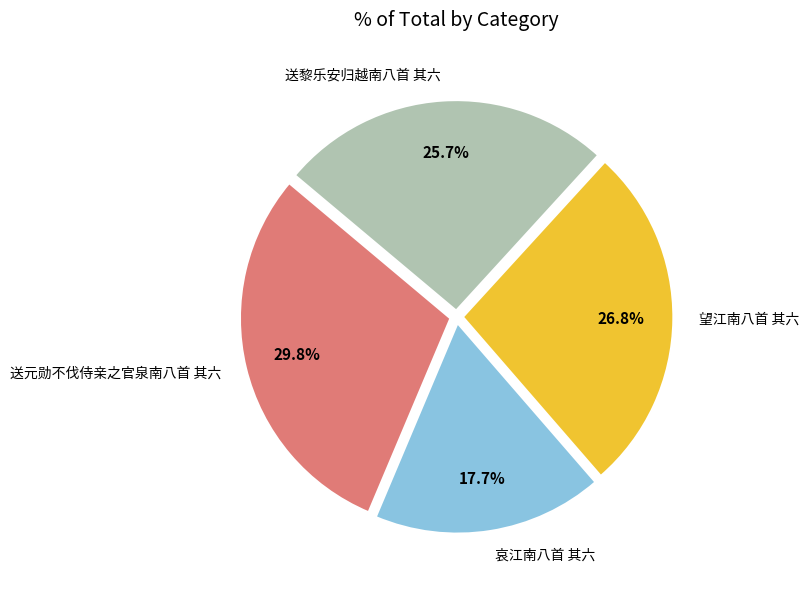

What percentage is the 送黎乐安归越南八首 其六 slice, to the nearest percent?

26%